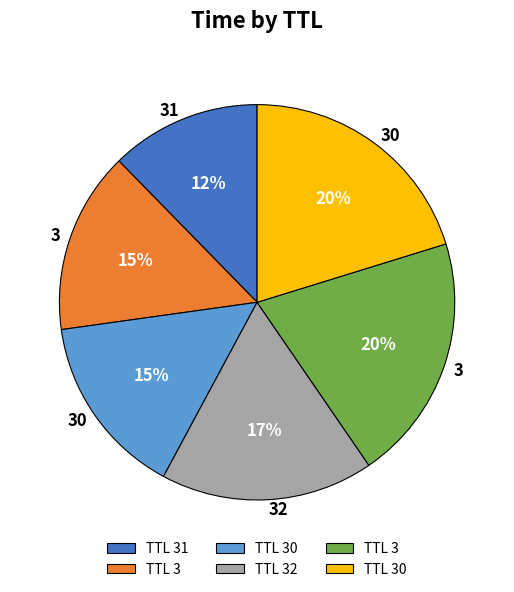

To the nearest percent, what is the difference between the largest and smallest slice percentages?

8%